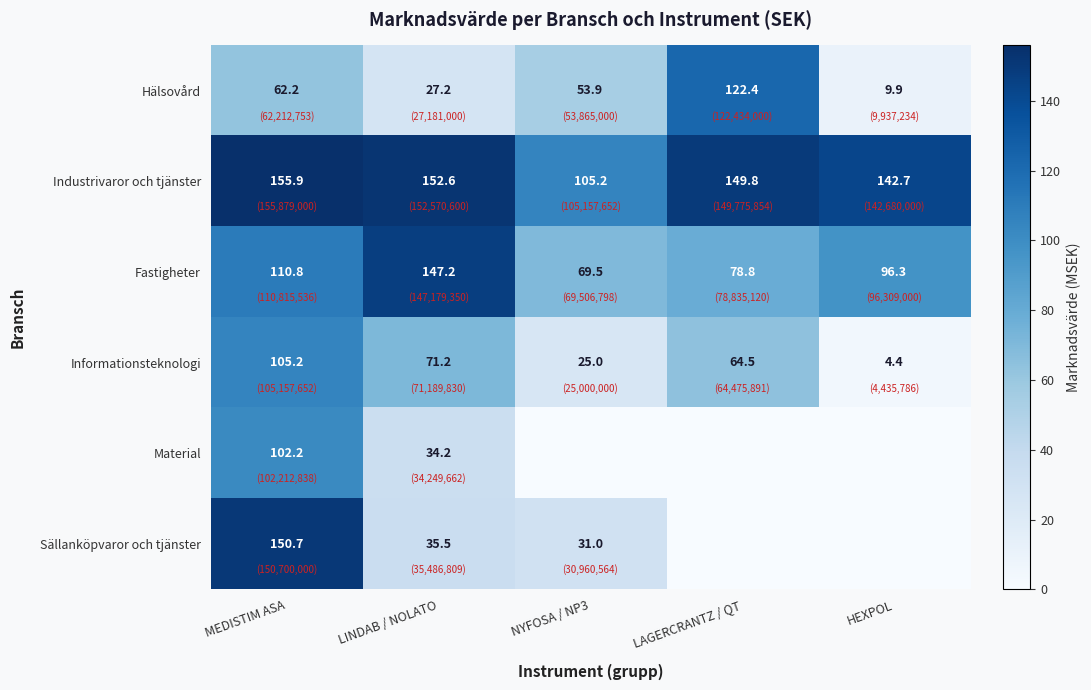

Which label corresponds to the largest value in the chart?

MEDISTIM ASA